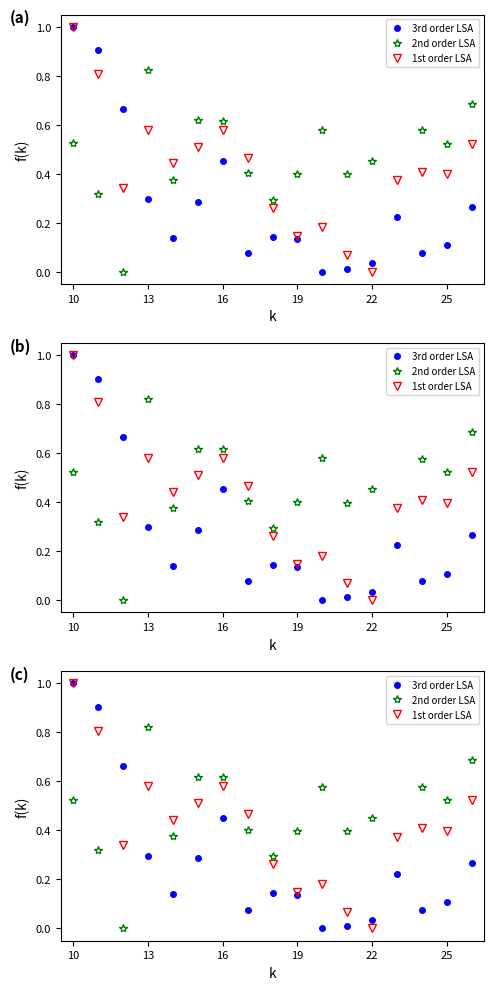

What are all the series names shown in the legend?

3rd order LSA, 2nd order LSA, 1st order LSA